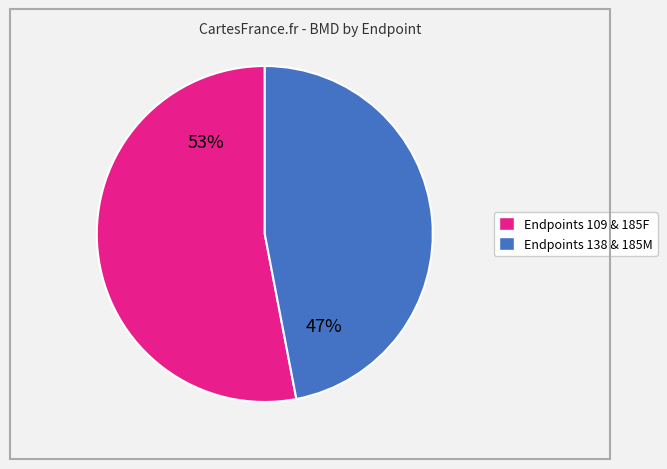

To the nearest percent, what is the difference between the largest and smallest slice percentages?

6%